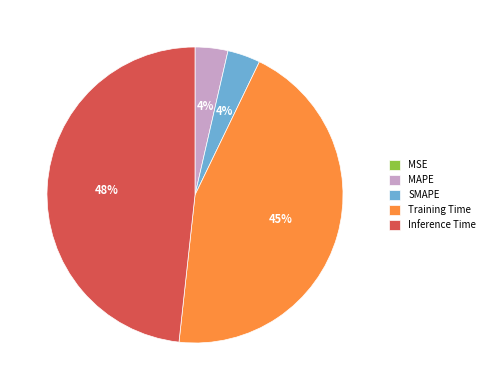

What is the largest slice in the pie chart?

Inference Time